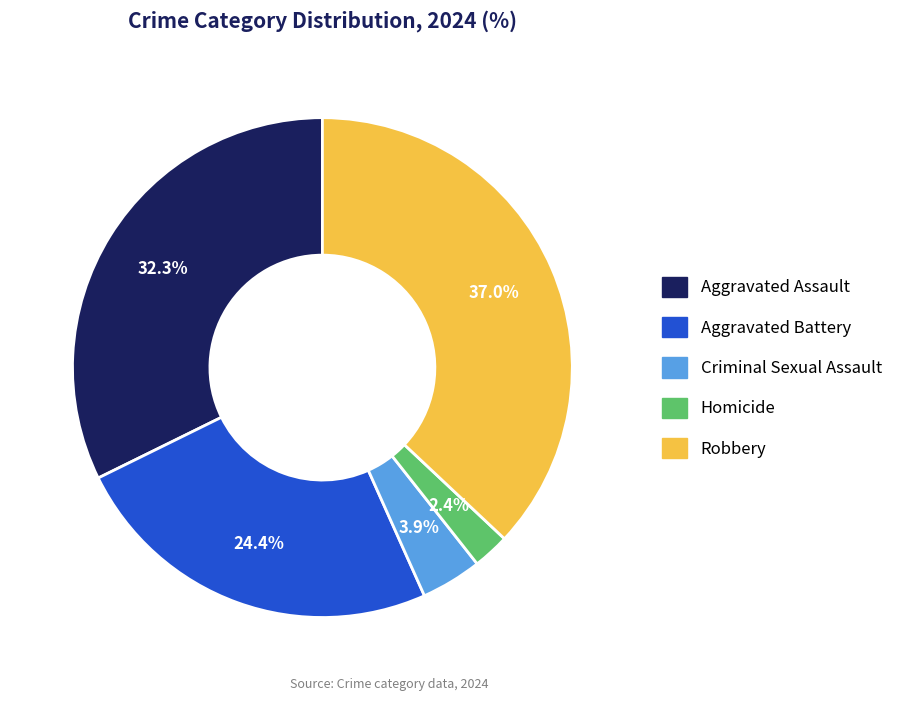

The Homicide slice represents 13% of the pie. True or false?

False